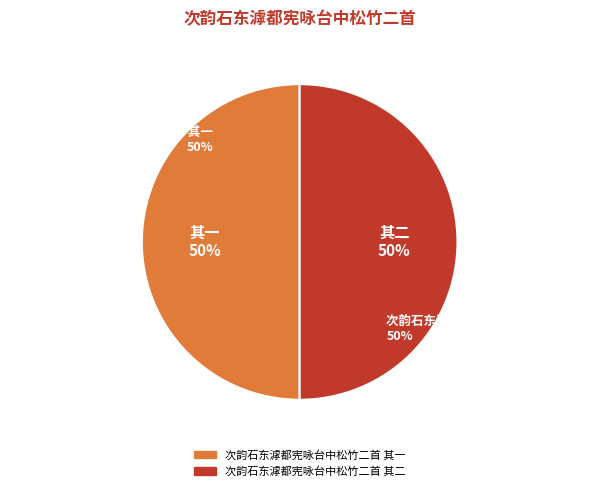

Count the number of slices in the pie.

2